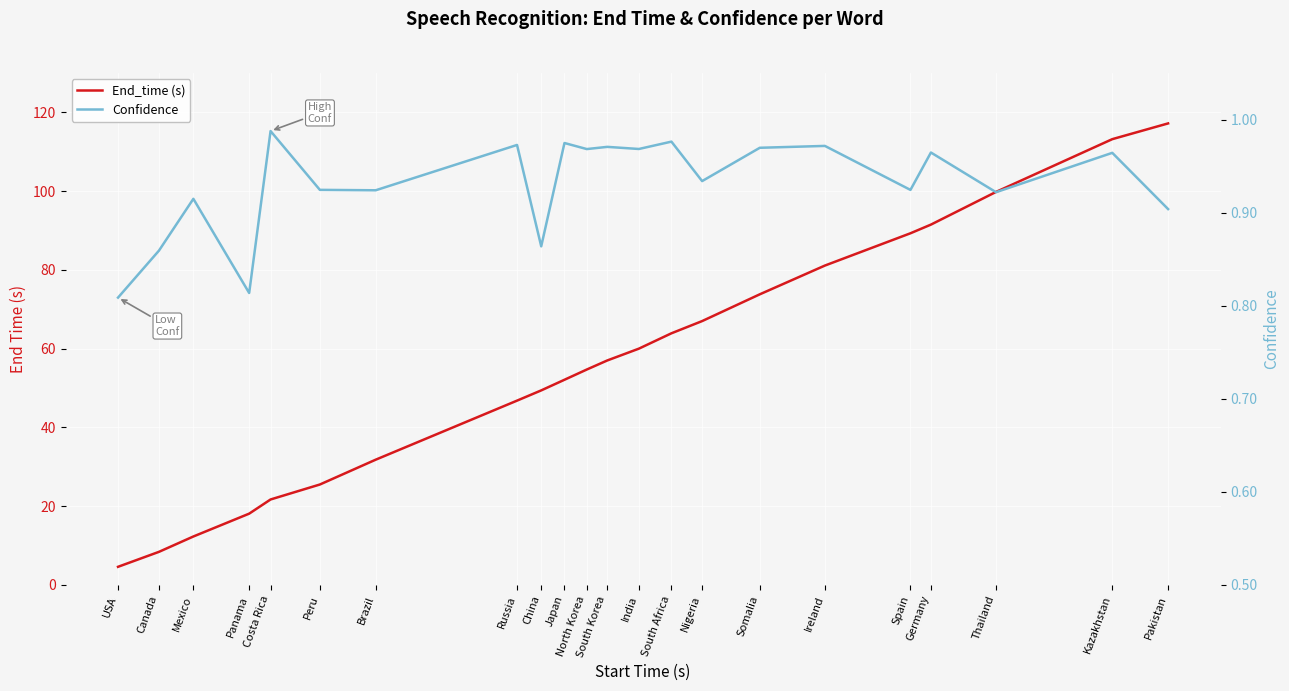

The End_time (s) series shows 46.8 at Russia. True or false?

True